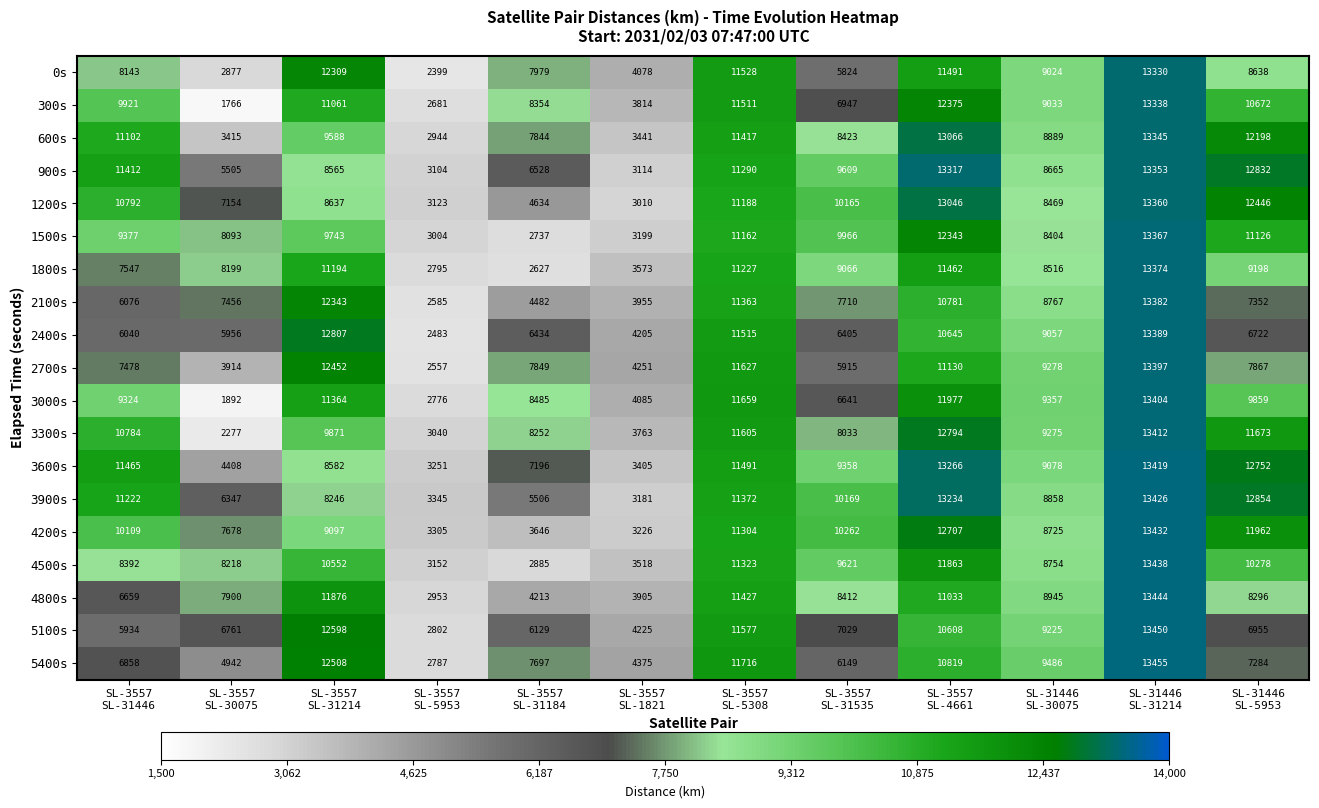

What is the sum of all 4800s values?

99063